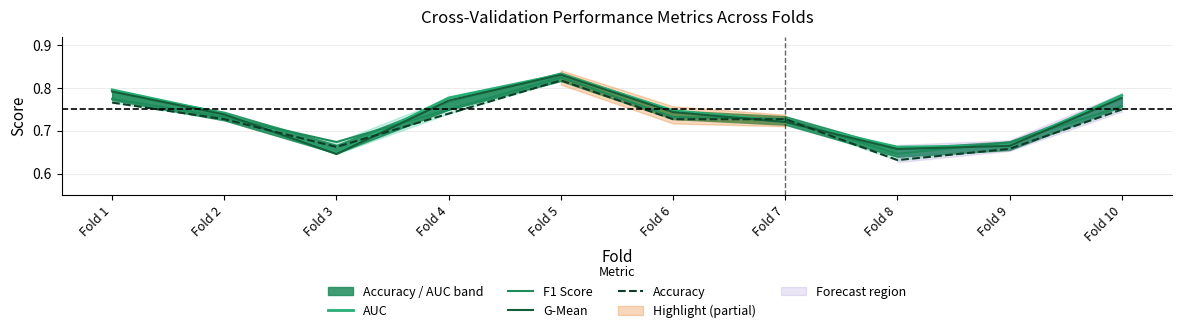

What is the value of the AUC point at the 10th from the left?

0.8